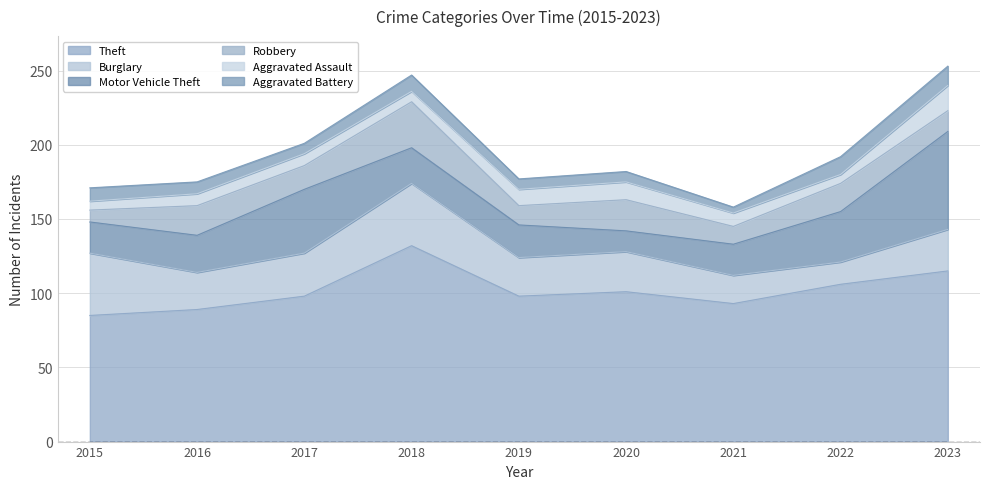

True or false: Aggravated Battery has a value of 8 at 2016.

True